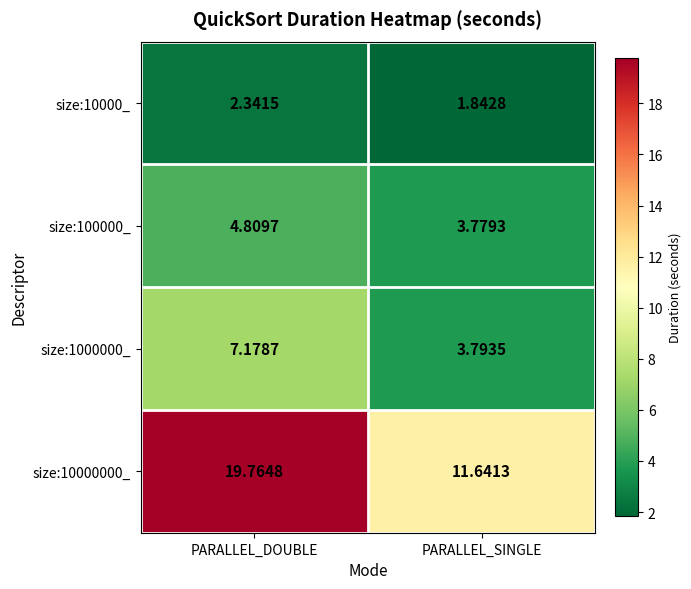

At which category is the sum across all series the highest?

PARALLEL_DOUBLE